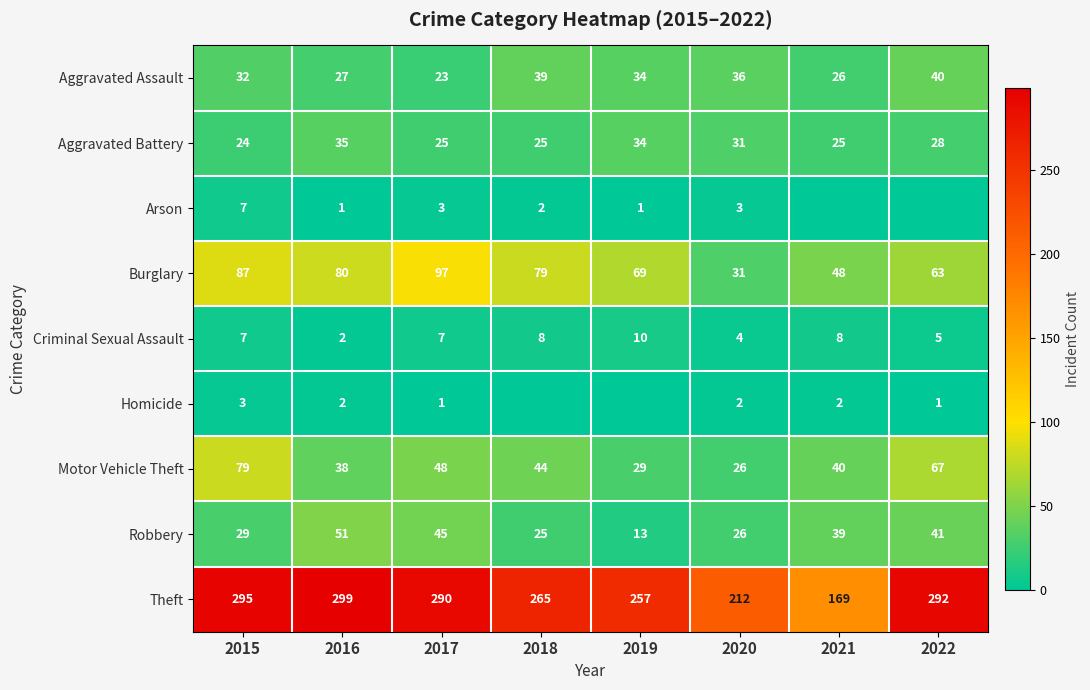

What is the difference between the second highest and minimum values in the Aggravated Assault series?

16